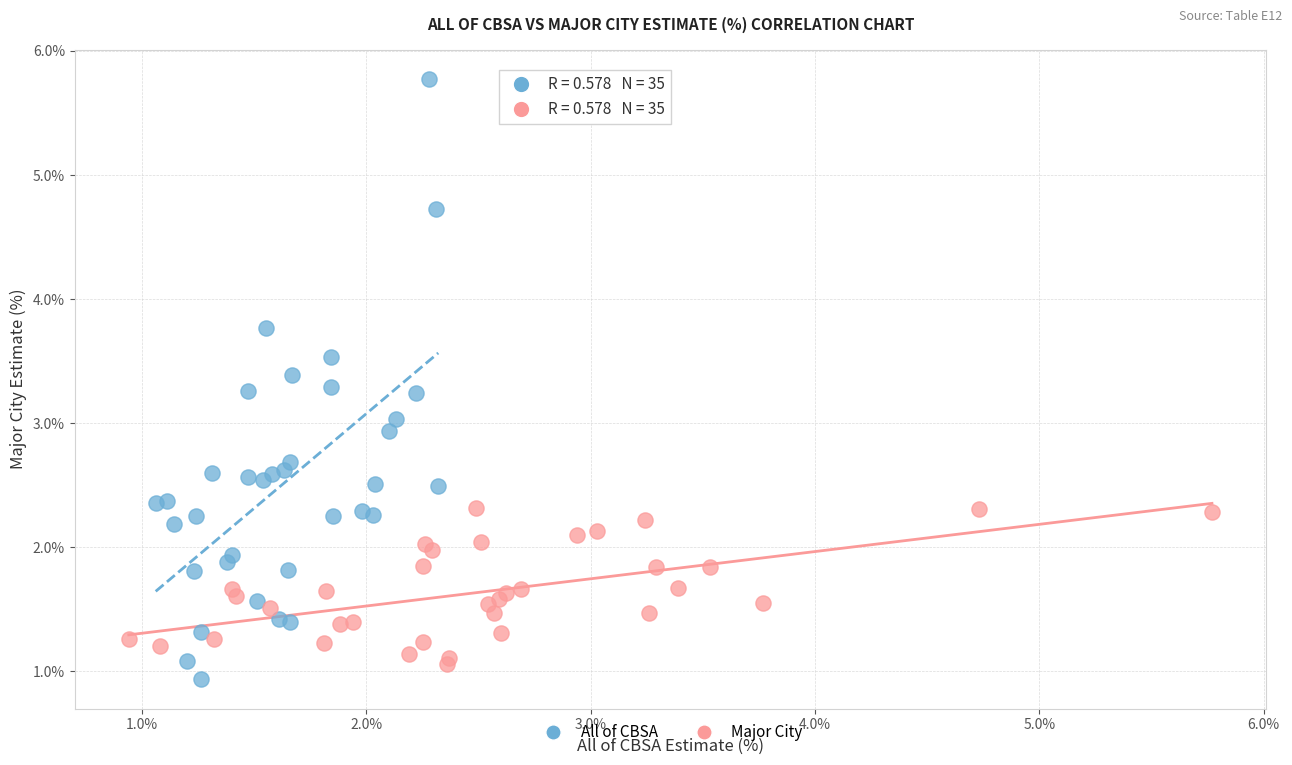

Which series has the largest Y range (max minus min)?

All of CBSA